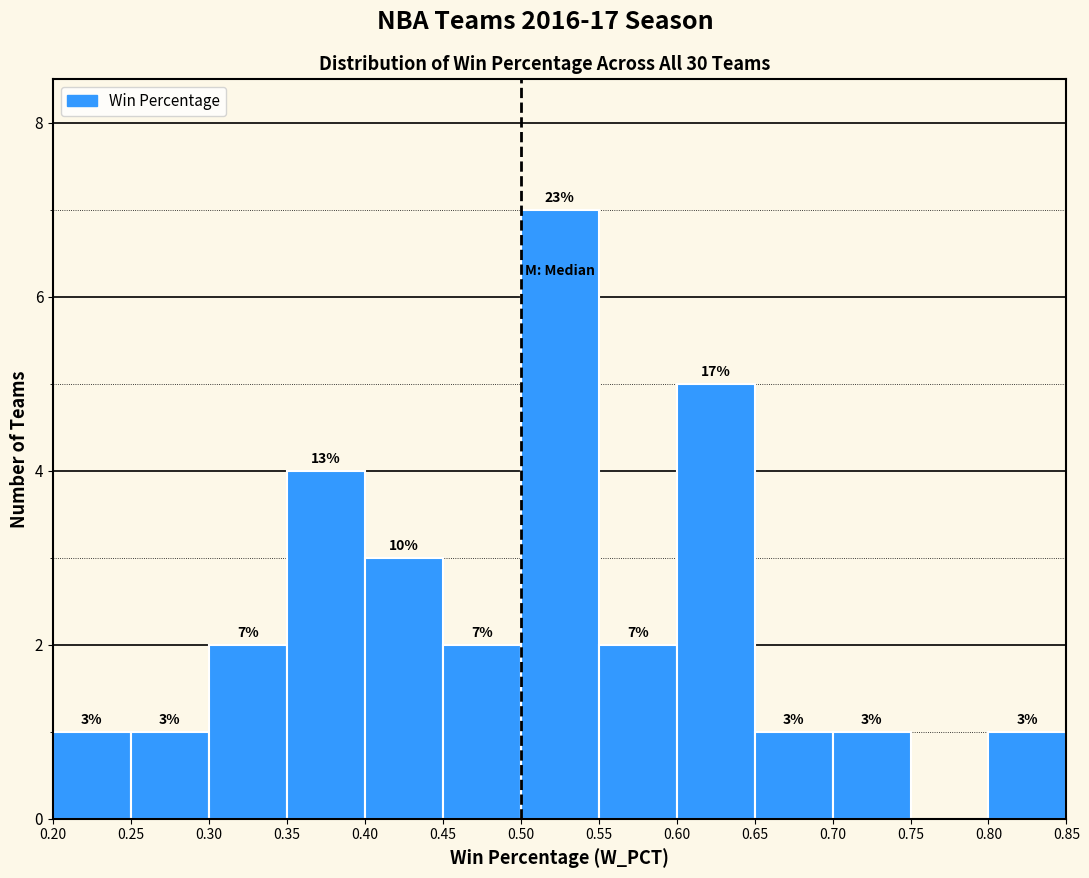

Over which range of the x-axis is the bar tallest?

0.50 to 0.55